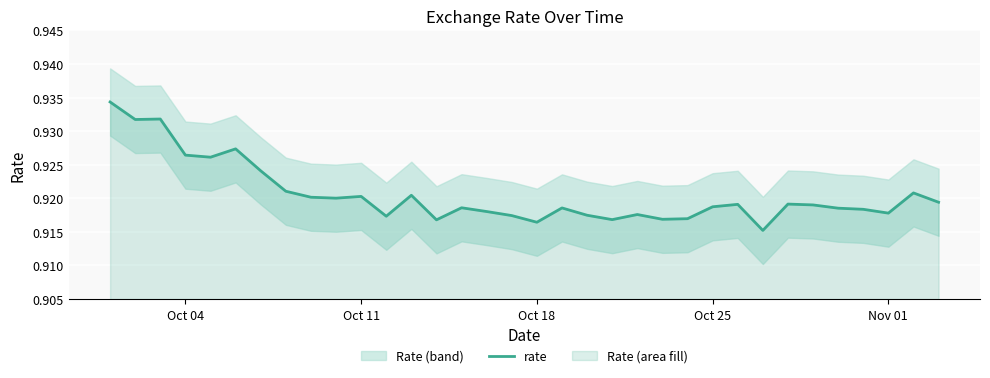

How many values are between 0 and 1?

34